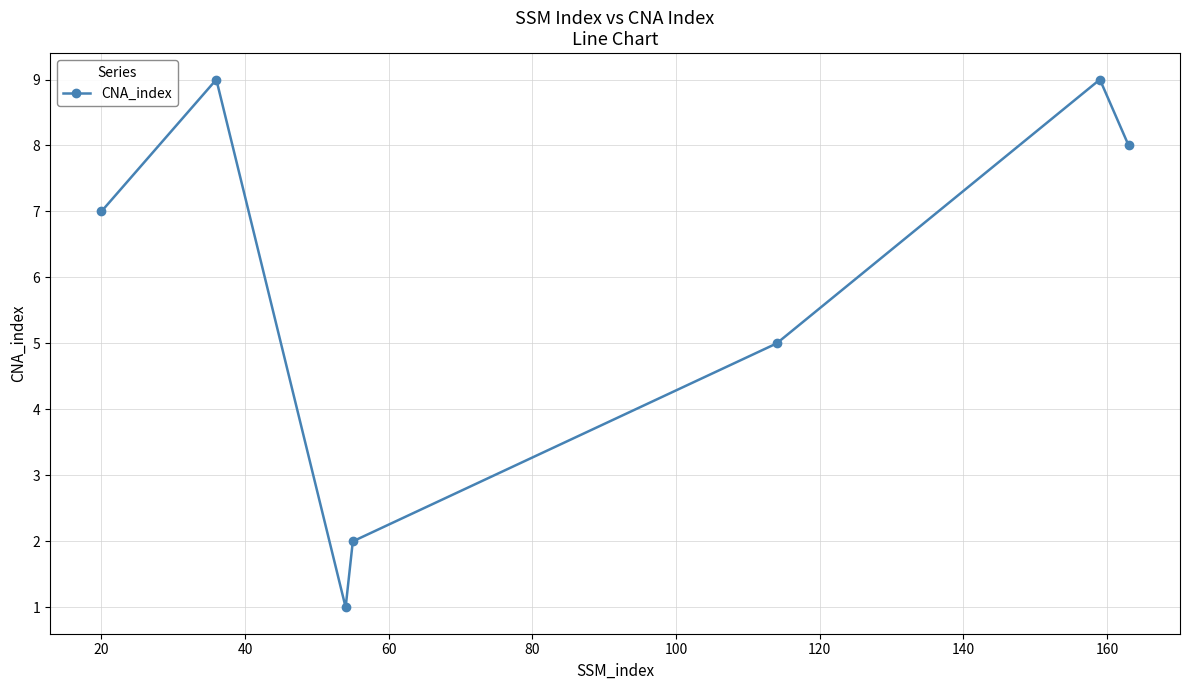

What is the difference between the maximum and second lowest values?

7